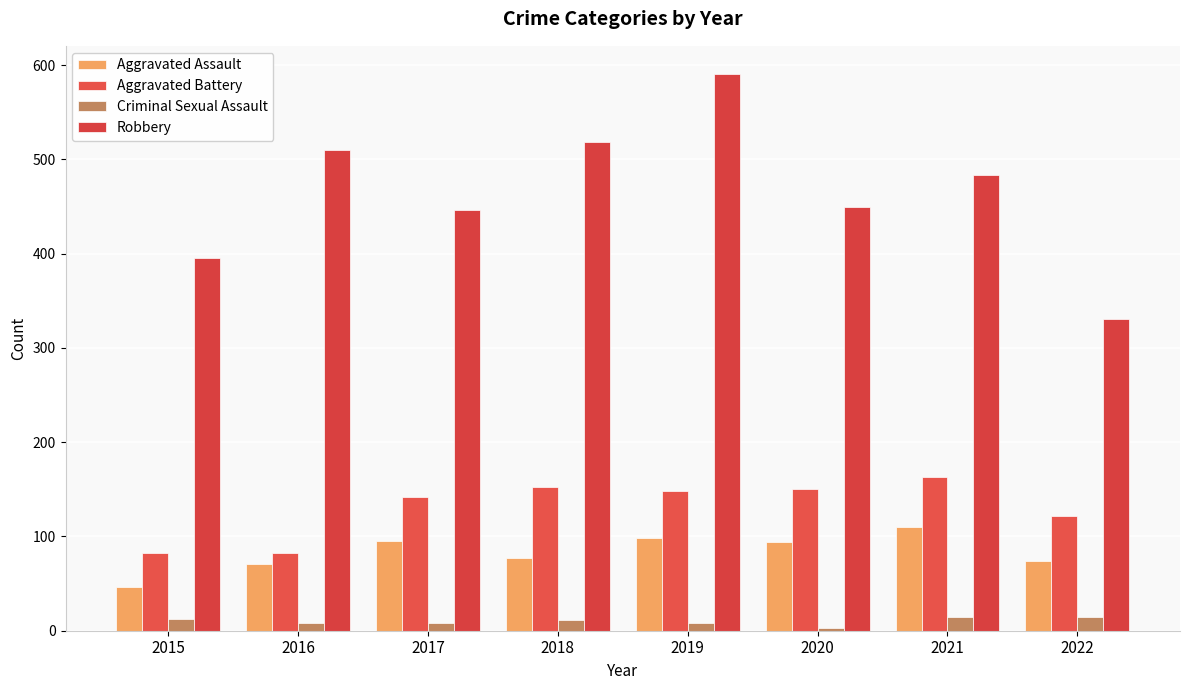

The value of Criminal Sexual Assault at 2017 is 8. True or false?

True